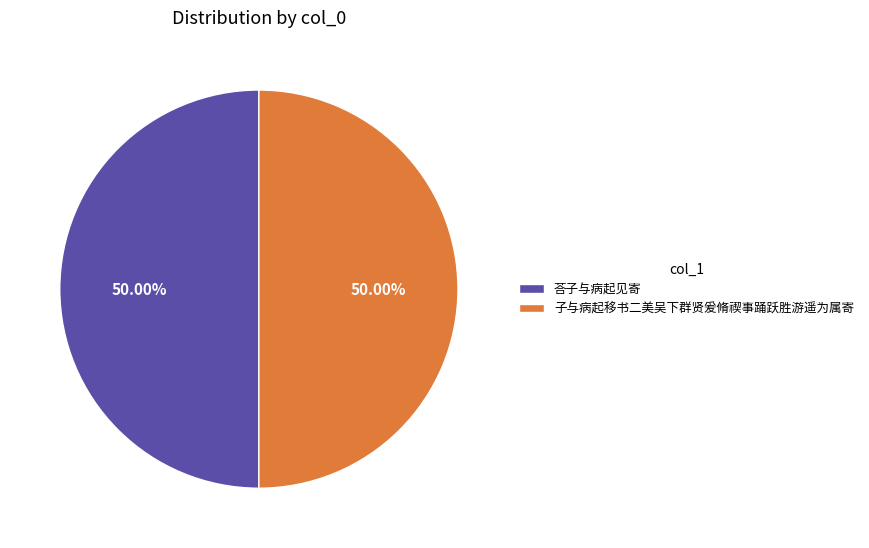

To the nearest percent, what is the average slice percentage?

50%